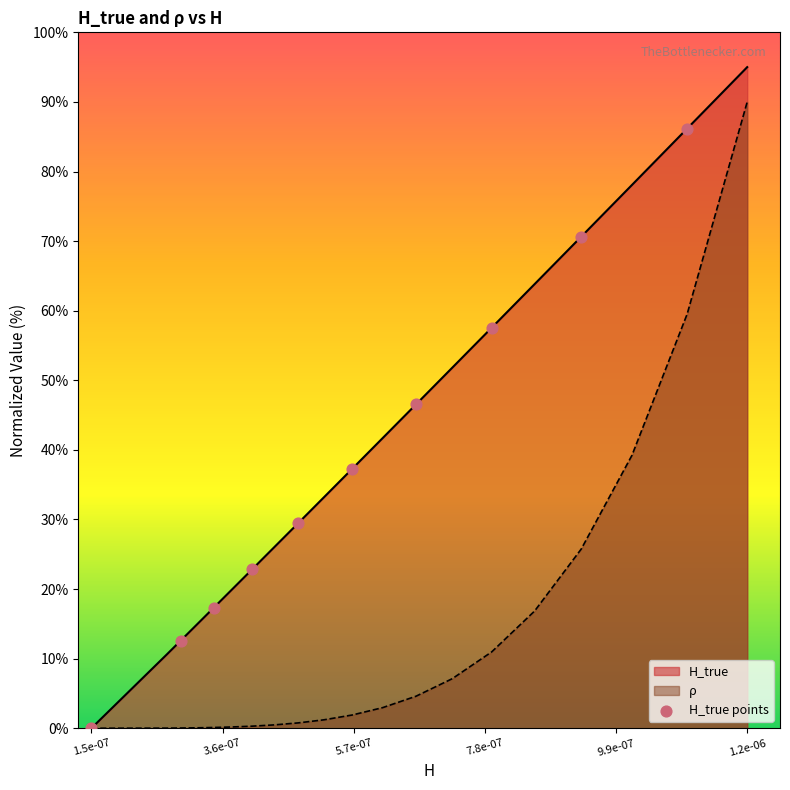

Which series has the largest range (max minus min)?

H_true